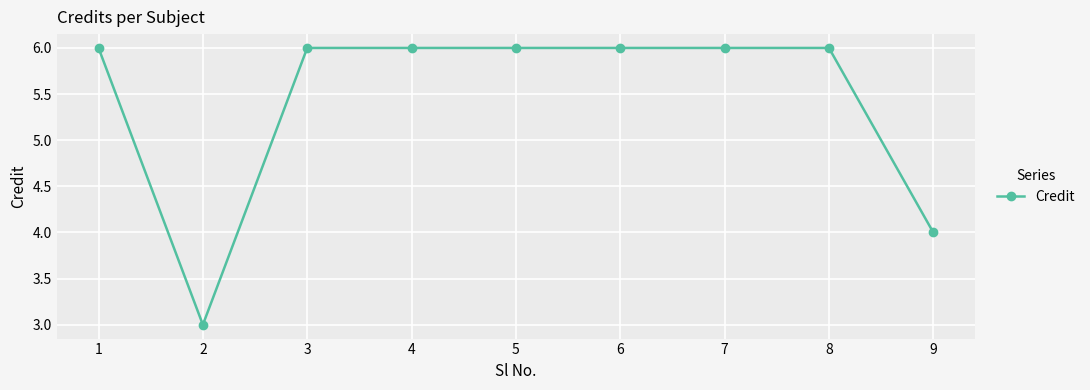

True or false: the data shows 6 at 7.

True